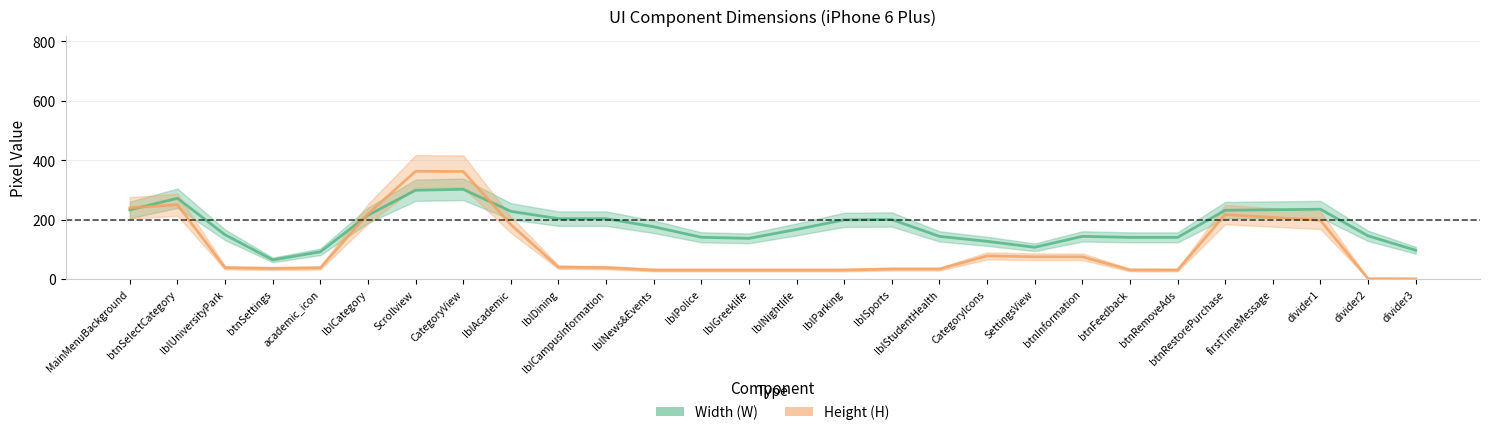

Does the chart have visible grid lines?

Yes